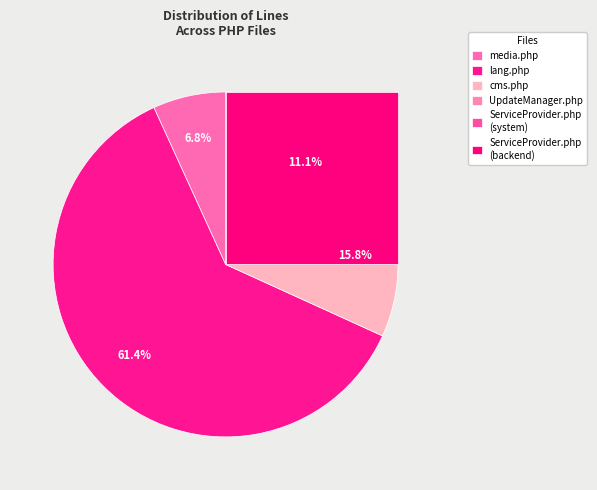

The modules/system/classes/UpdateManager.php slice represents 4% of the pie. True or false?

False